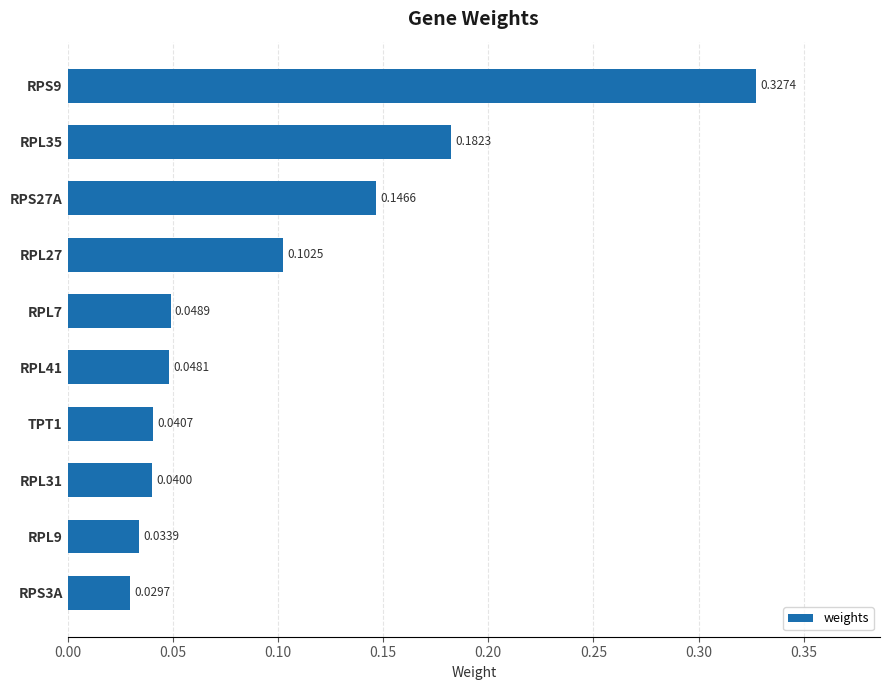

What is the sum of all values?

1.0